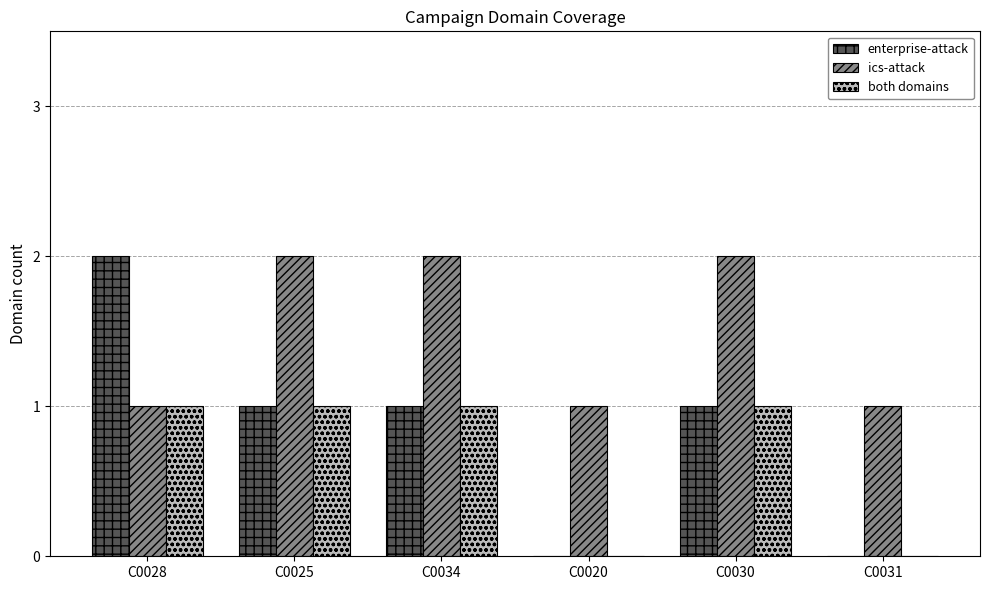

Is the value of both domains at C0031 greater than the value of enterprise-attack at C0028?

No